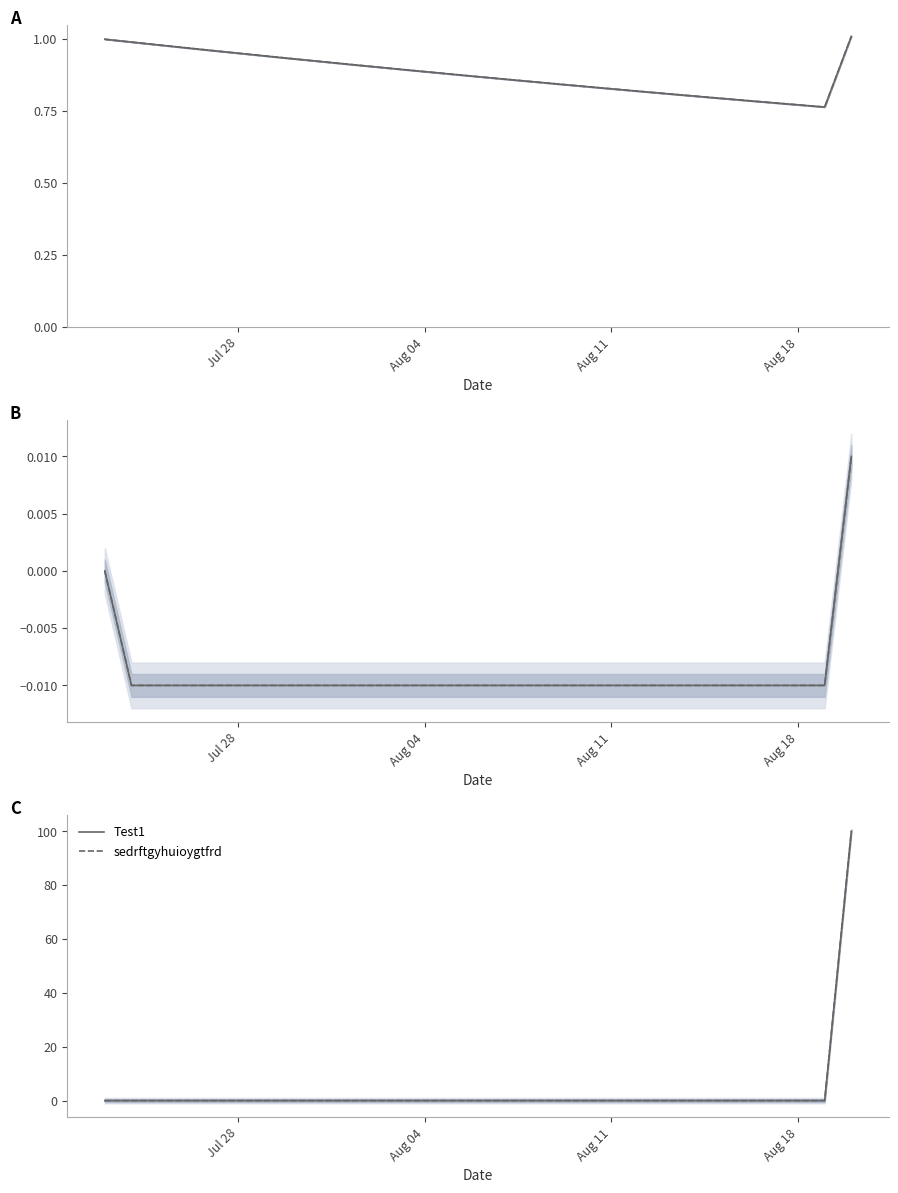

At which label does sedrftgyhuioygtfrd reach its minimum?

Jul 28